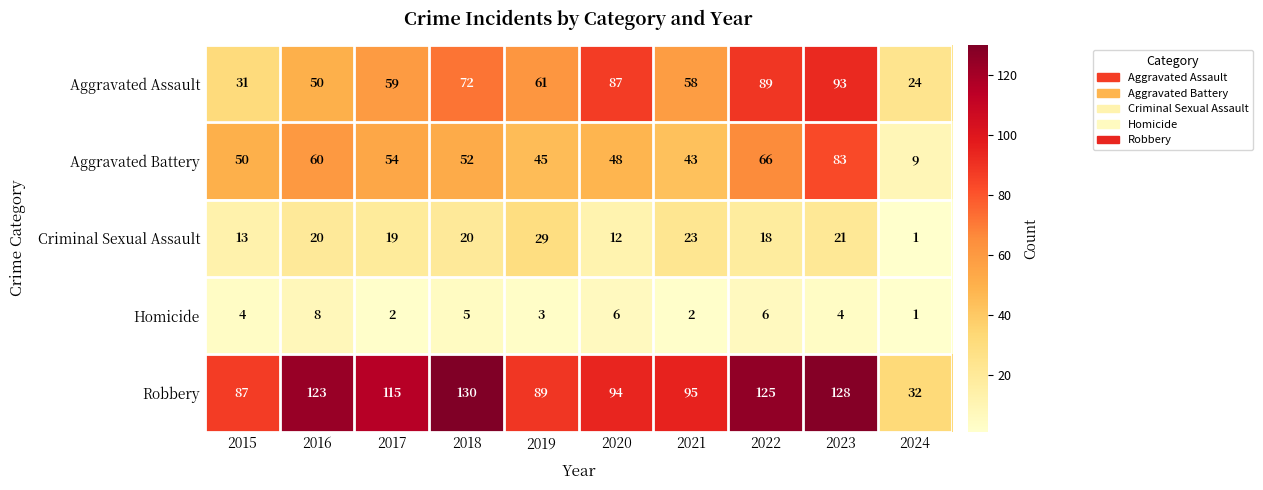

What is the sum of all Aggravated Assault values?

624